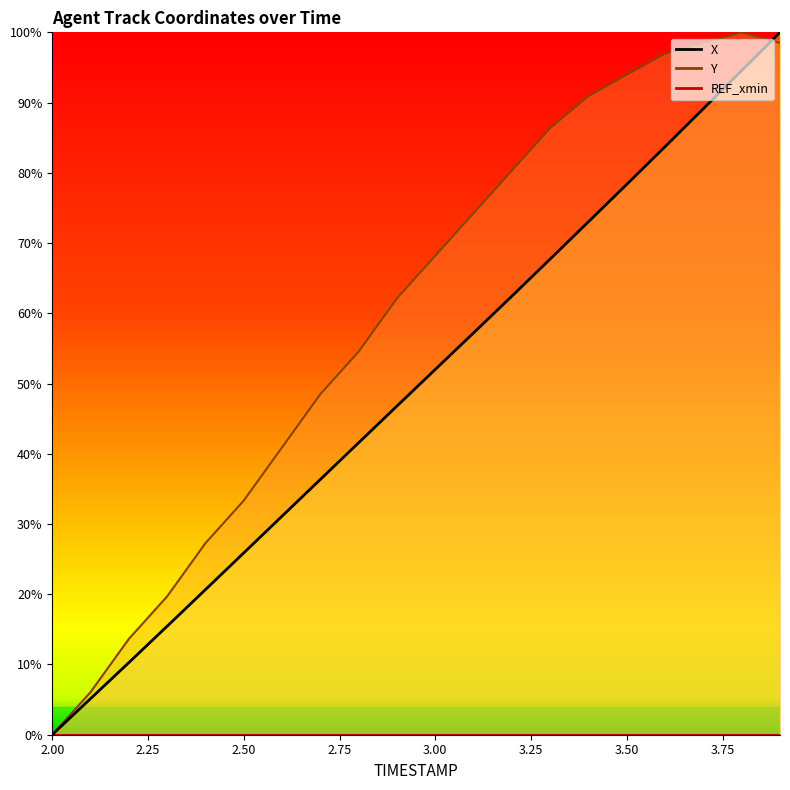

What is the total value across all series at 3.7?

187.6